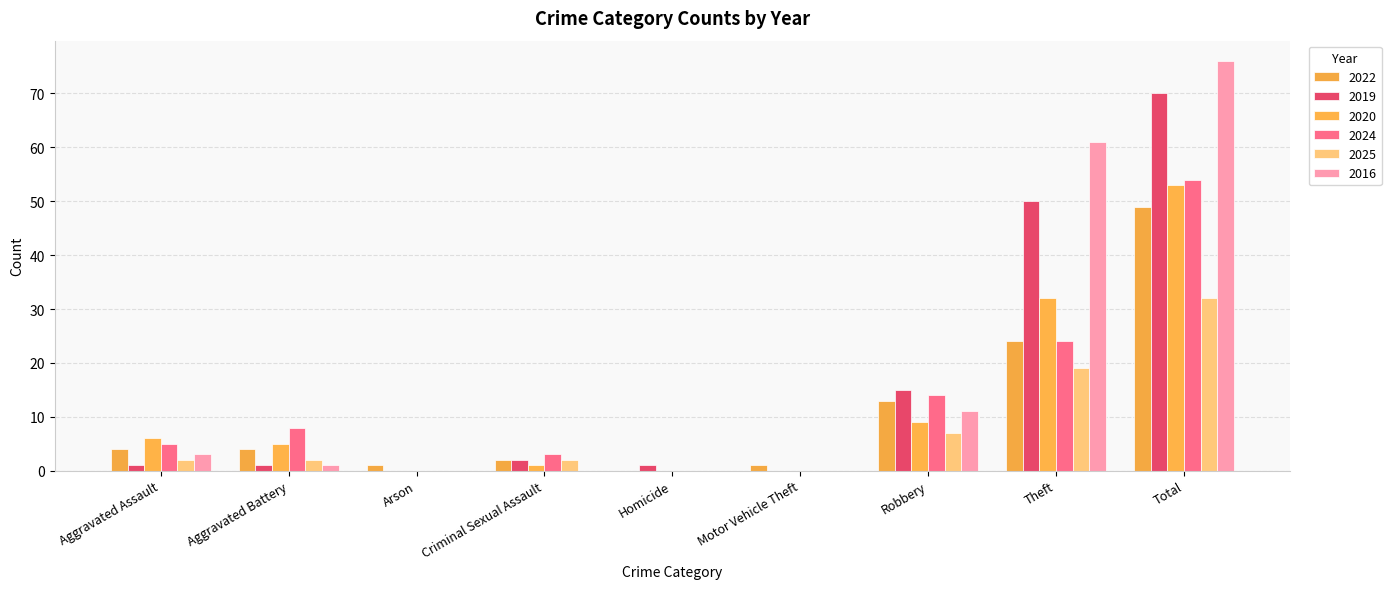

What is the difference between the 2020 values at Aggravated Assault and Motor Vehicle Theft?

6